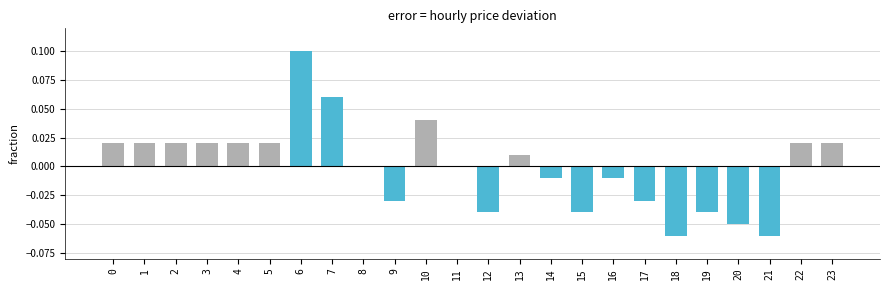

The value at 3 is 0.0. True or false?

True